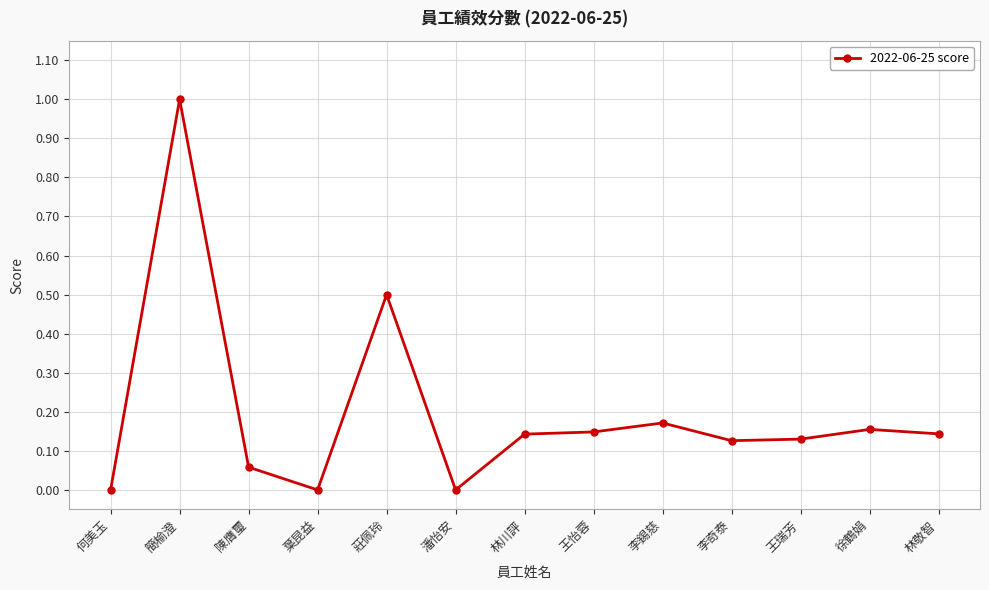

Count the number of data series in this chart.

1